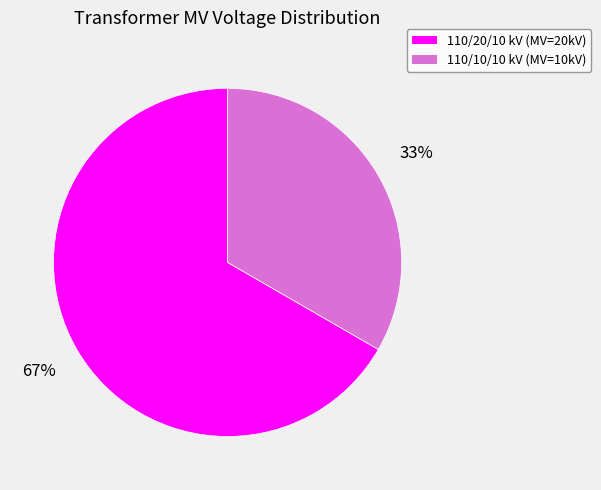

What is the largest slice in the pie chart?

110/20/10 kV (MV=20kV)